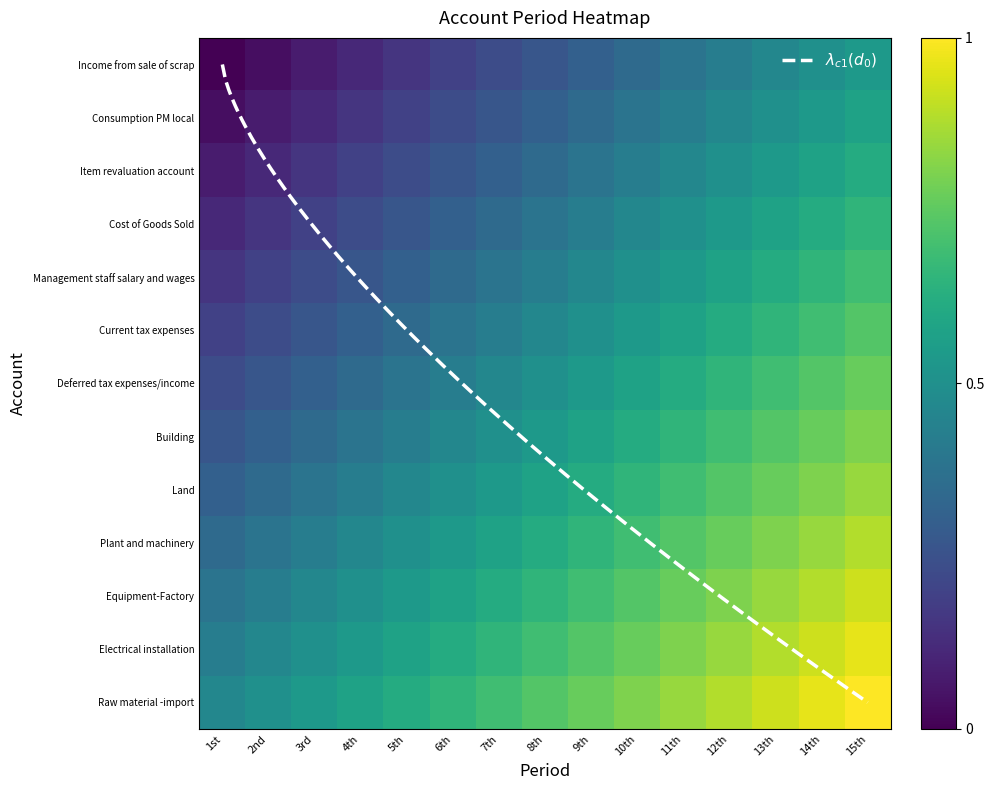

What is the average value of the Consumption PM local series?

0.3